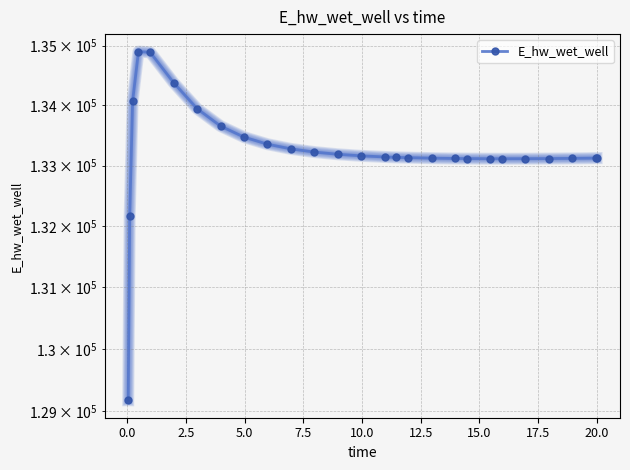

How many lines are shown in the chart?

1